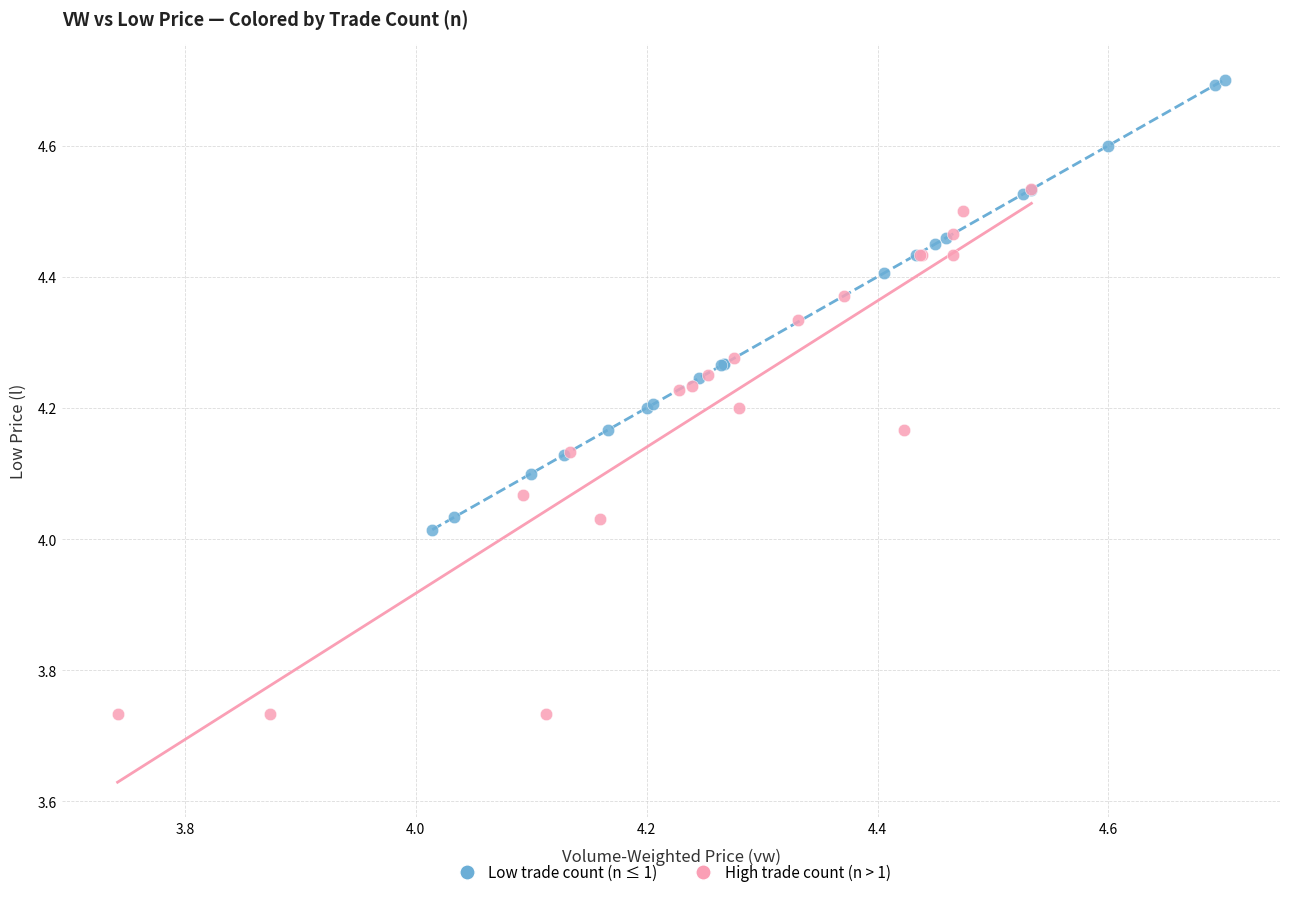

Which series contains the lowest Y value?

High trade count (n > 1)